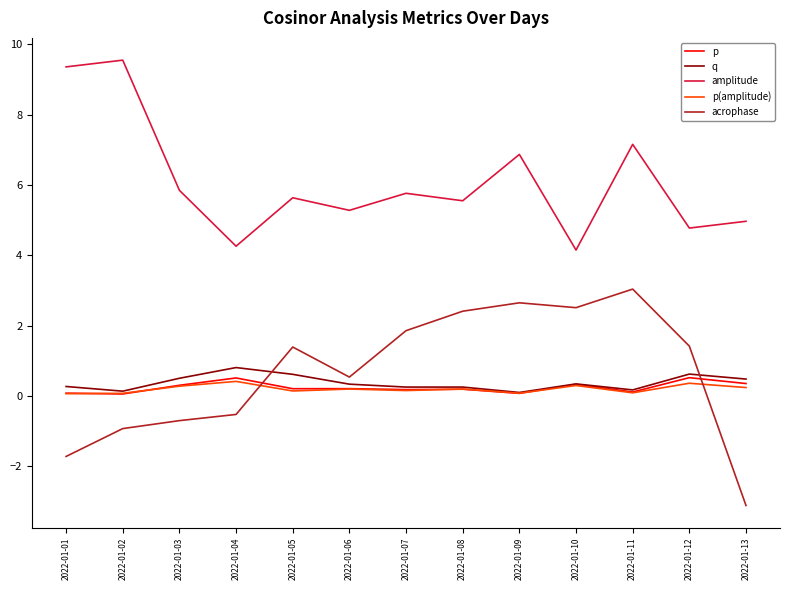

Count the number of categories in the chart.

13